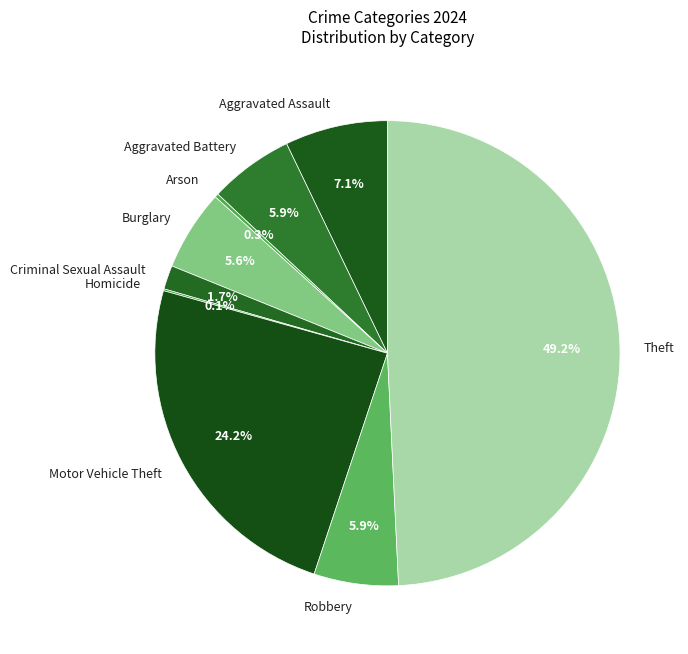

Does Aggravated Battery account for over 50% of the chart?

No